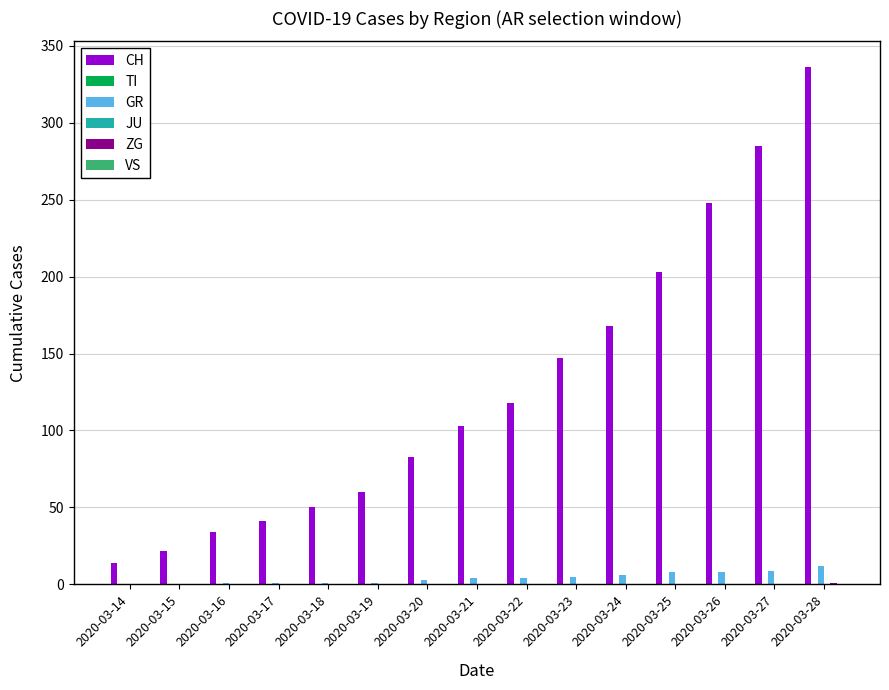

What is the minimum value for CH?

14